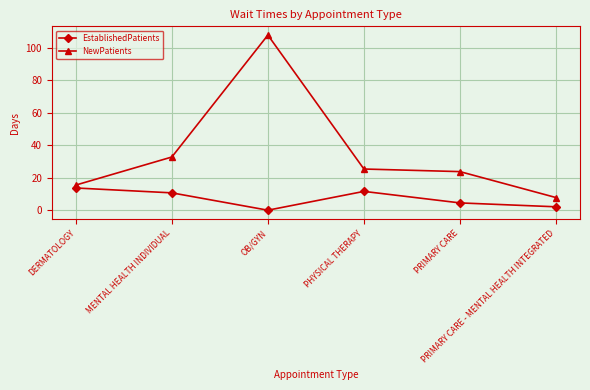

Is this an area chart (filled region under the line)?

No